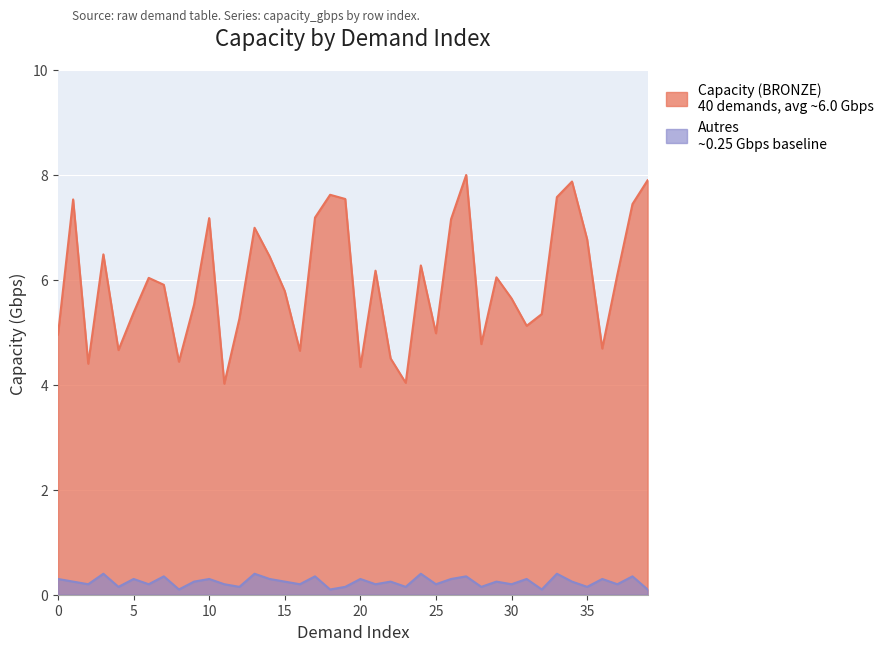

True or false: Autres has a value of 0.4 at 20.

False